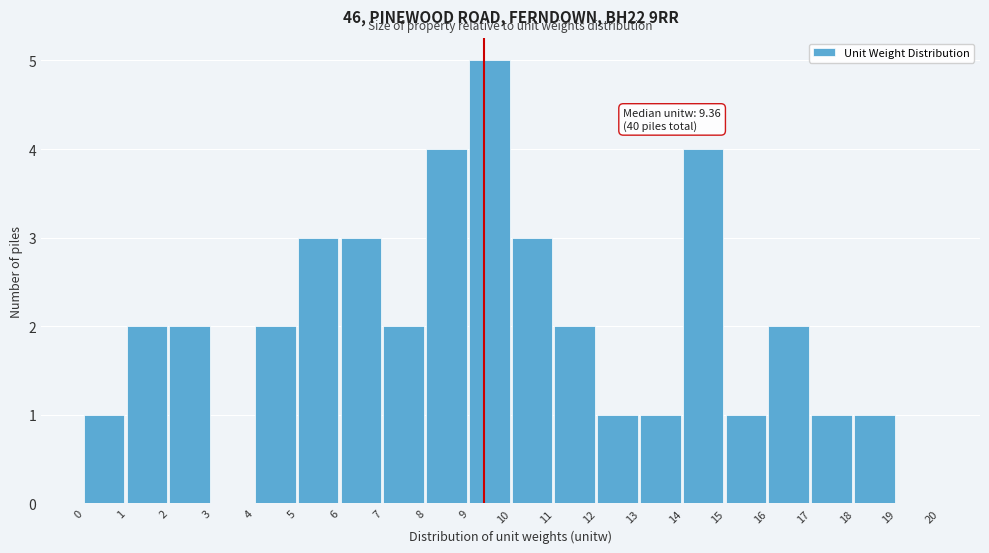

Which range on the x-axis has the tallest bar?

9 to 10